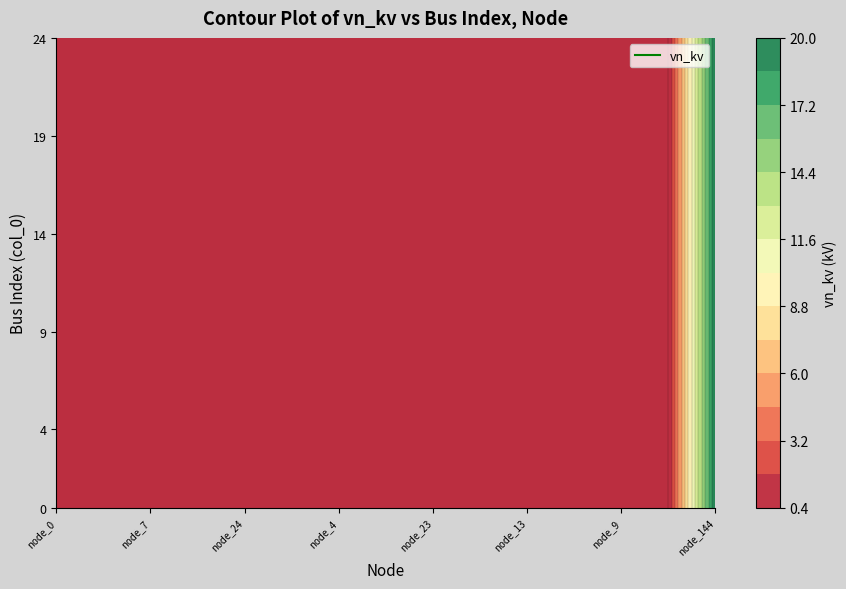

True or false: node_7 has a value of 0.3 at 2.

False